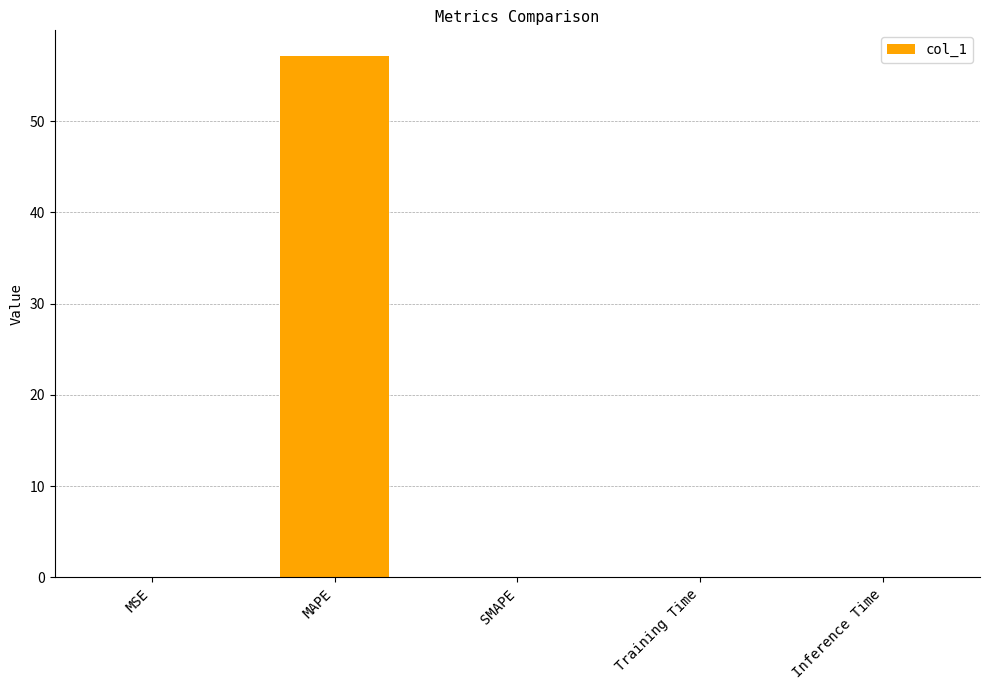

What is the sum of all values?

57.1